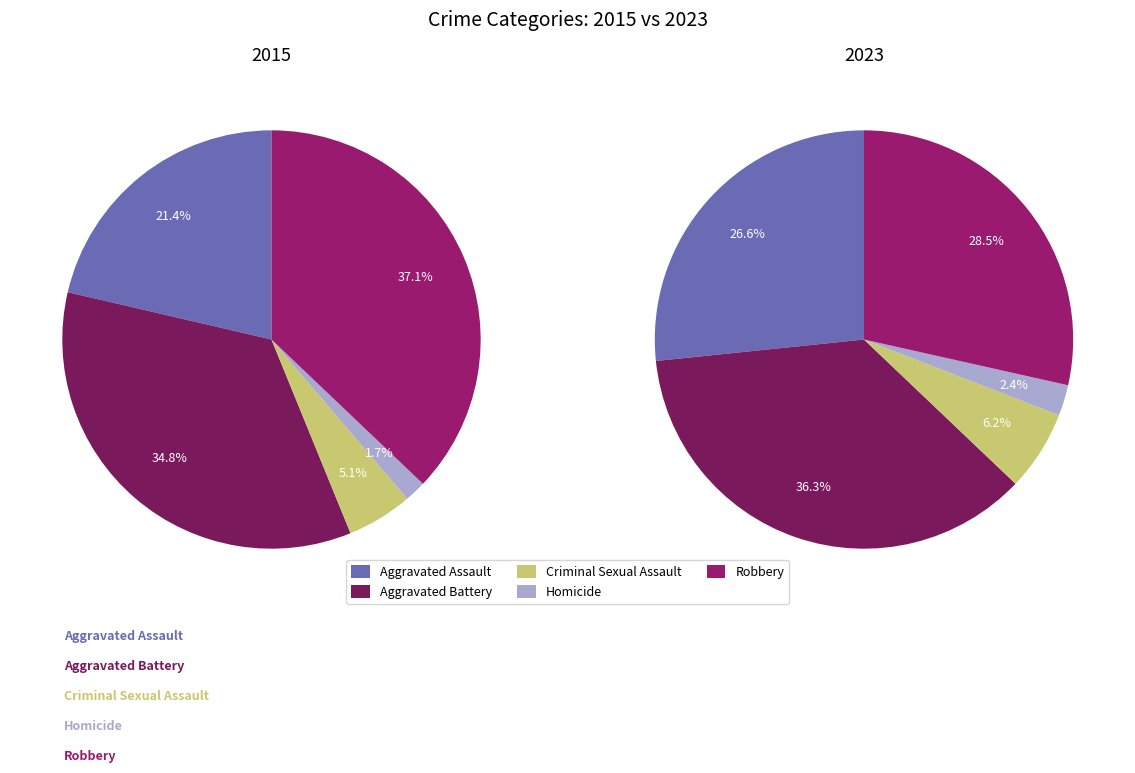

To the nearest percent, what is the difference between the largest and smallest slice percentages?

34%